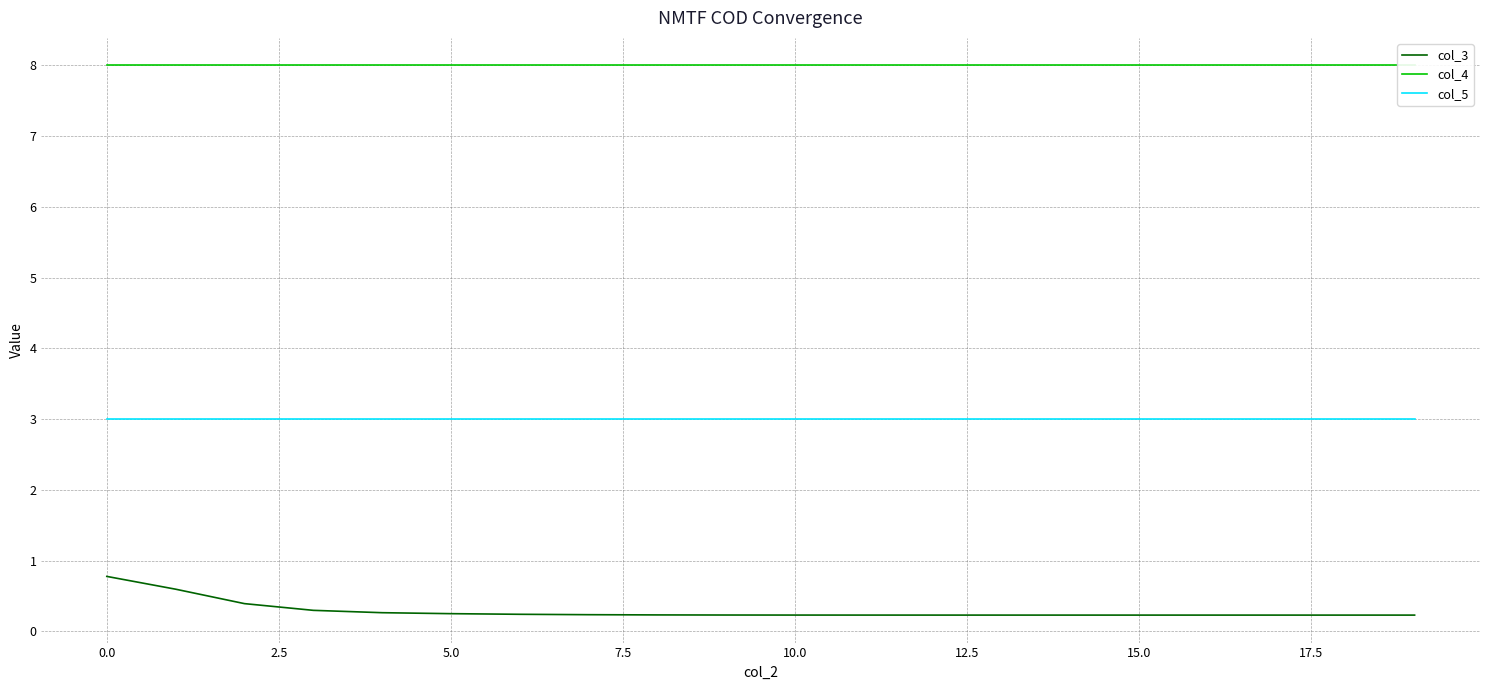

Is this an area chart (filled region under the line)?

No